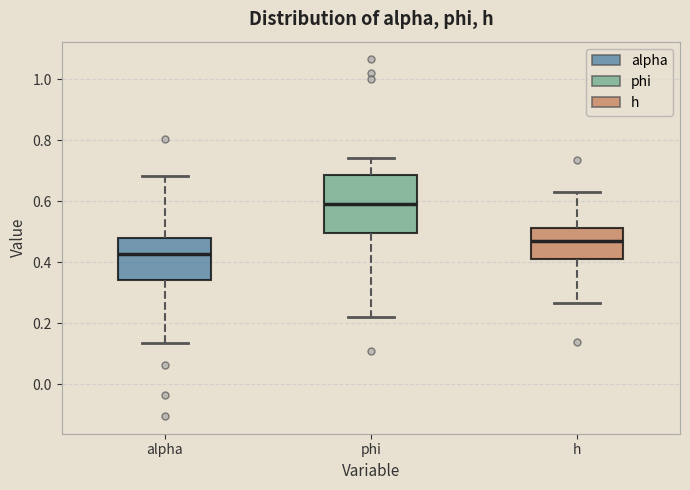

Reading left to right, read every box against the y-axis: the position of its median line, the range the box covers, and the ends of its whiskers. The values are not printed on the chart, so give them approximately, as read against the axis.

alpha: median 0.42, box 0.34 to 0.48, whiskers 0.14 to 0.68
phi: median 0.60, box 0.50 to 0.68, whiskers 0.22 to 0.74
h: median 0.48, box 0.42 to 0.52, whiskers 0.26 to 0.62